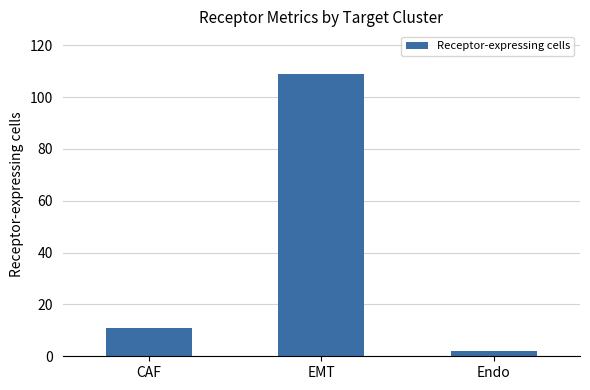

What is the change in value from CAF to Endo?

-9